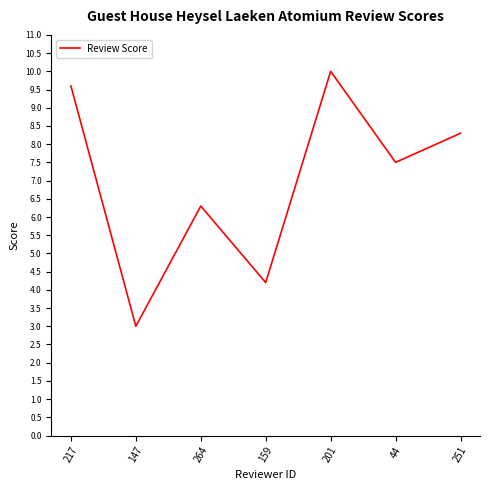

How many lines are shown in the chart?

1